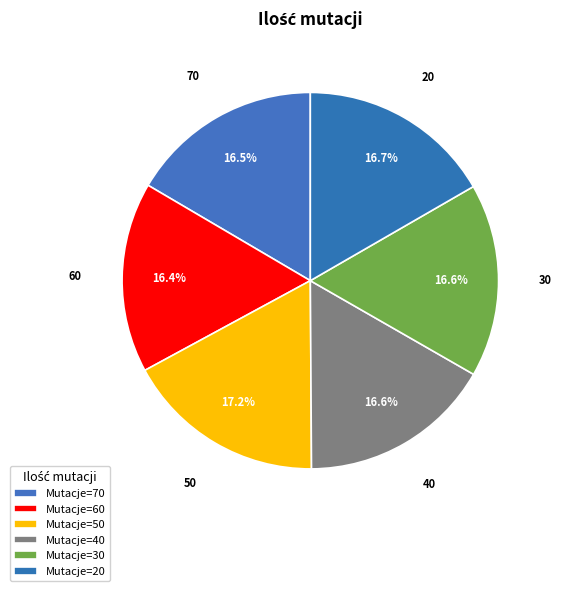

How many segments does this pie chart have?

6